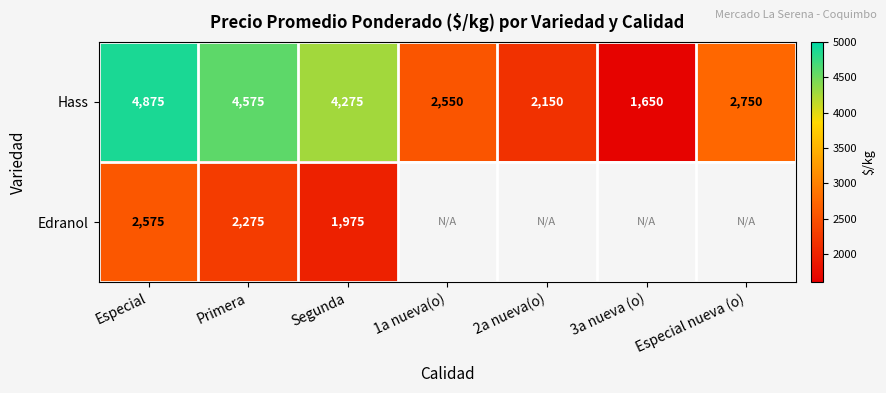

Is it true that Edranol equals 2941.9 at Segunda?

False